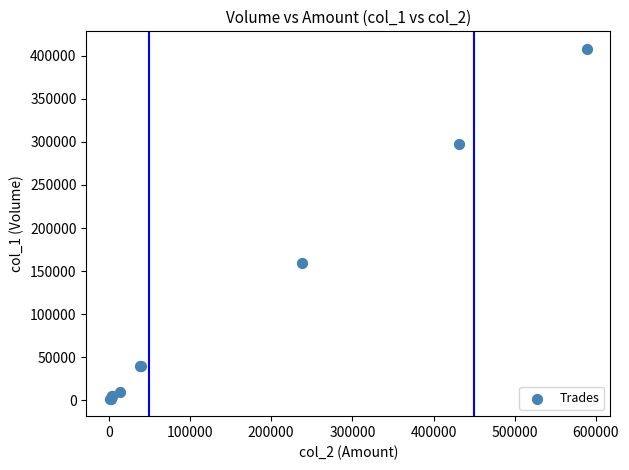

What Y value in the scatter plot is closest to 205000?

160000